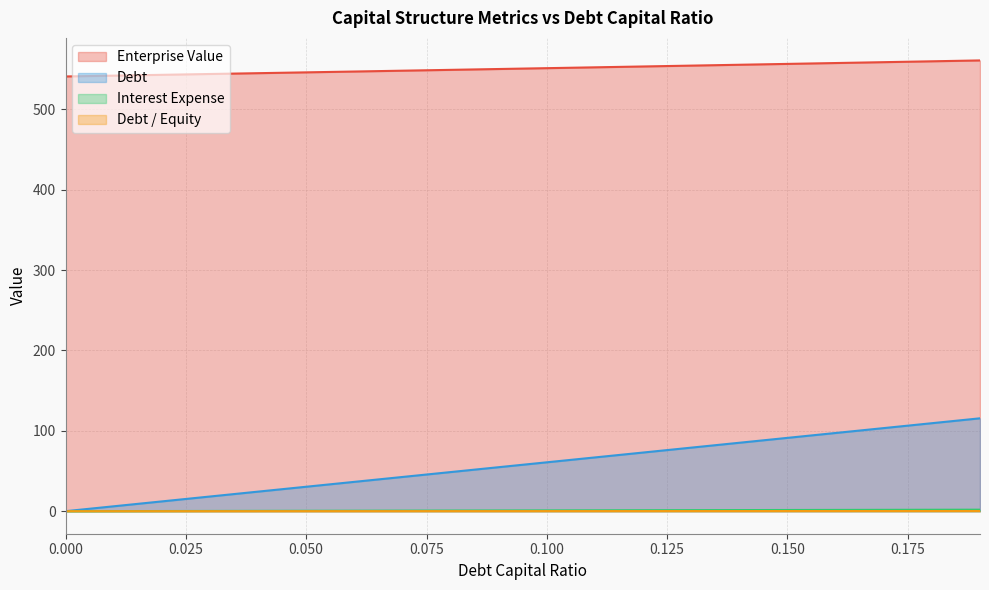

How many values in debt are above zero?

19